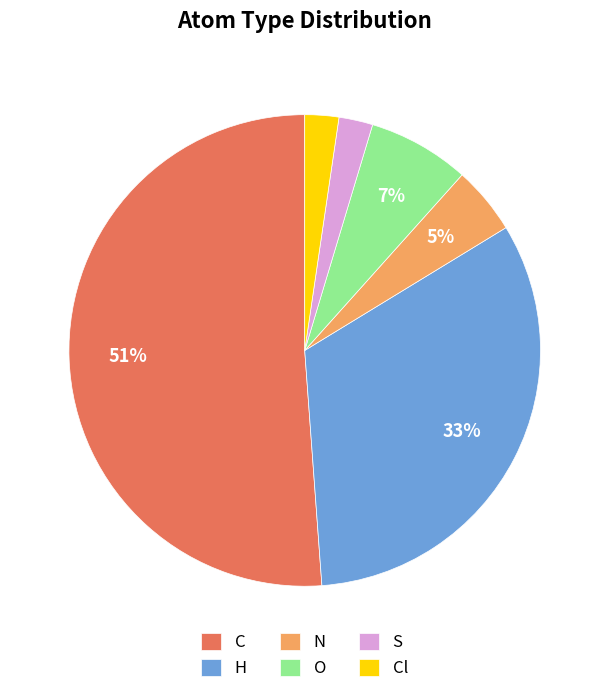

What percentage is the O slice, to the nearest percent?

7%